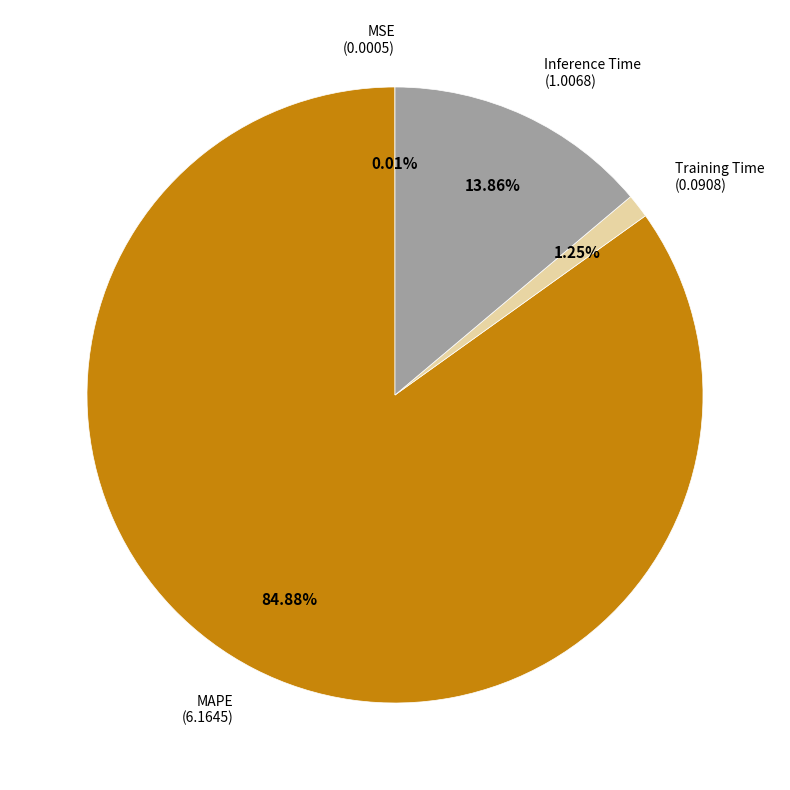

What percentage is the Training Time slice, to the nearest percent?

1%